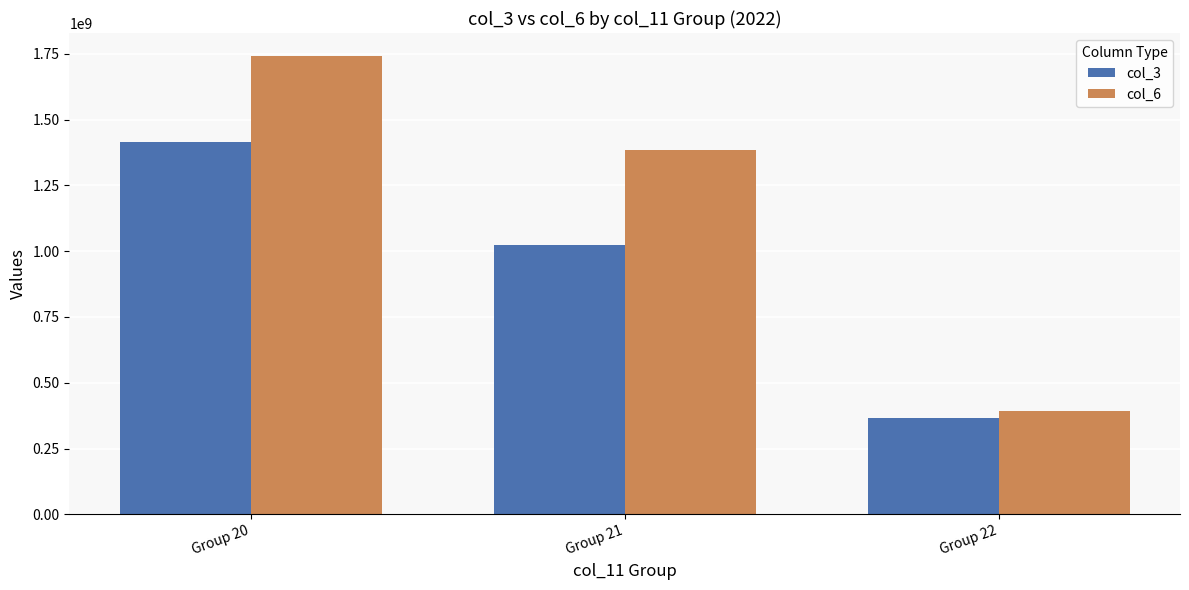

What is the difference between the maximum and second lowest values in the col_6 series?

357320798